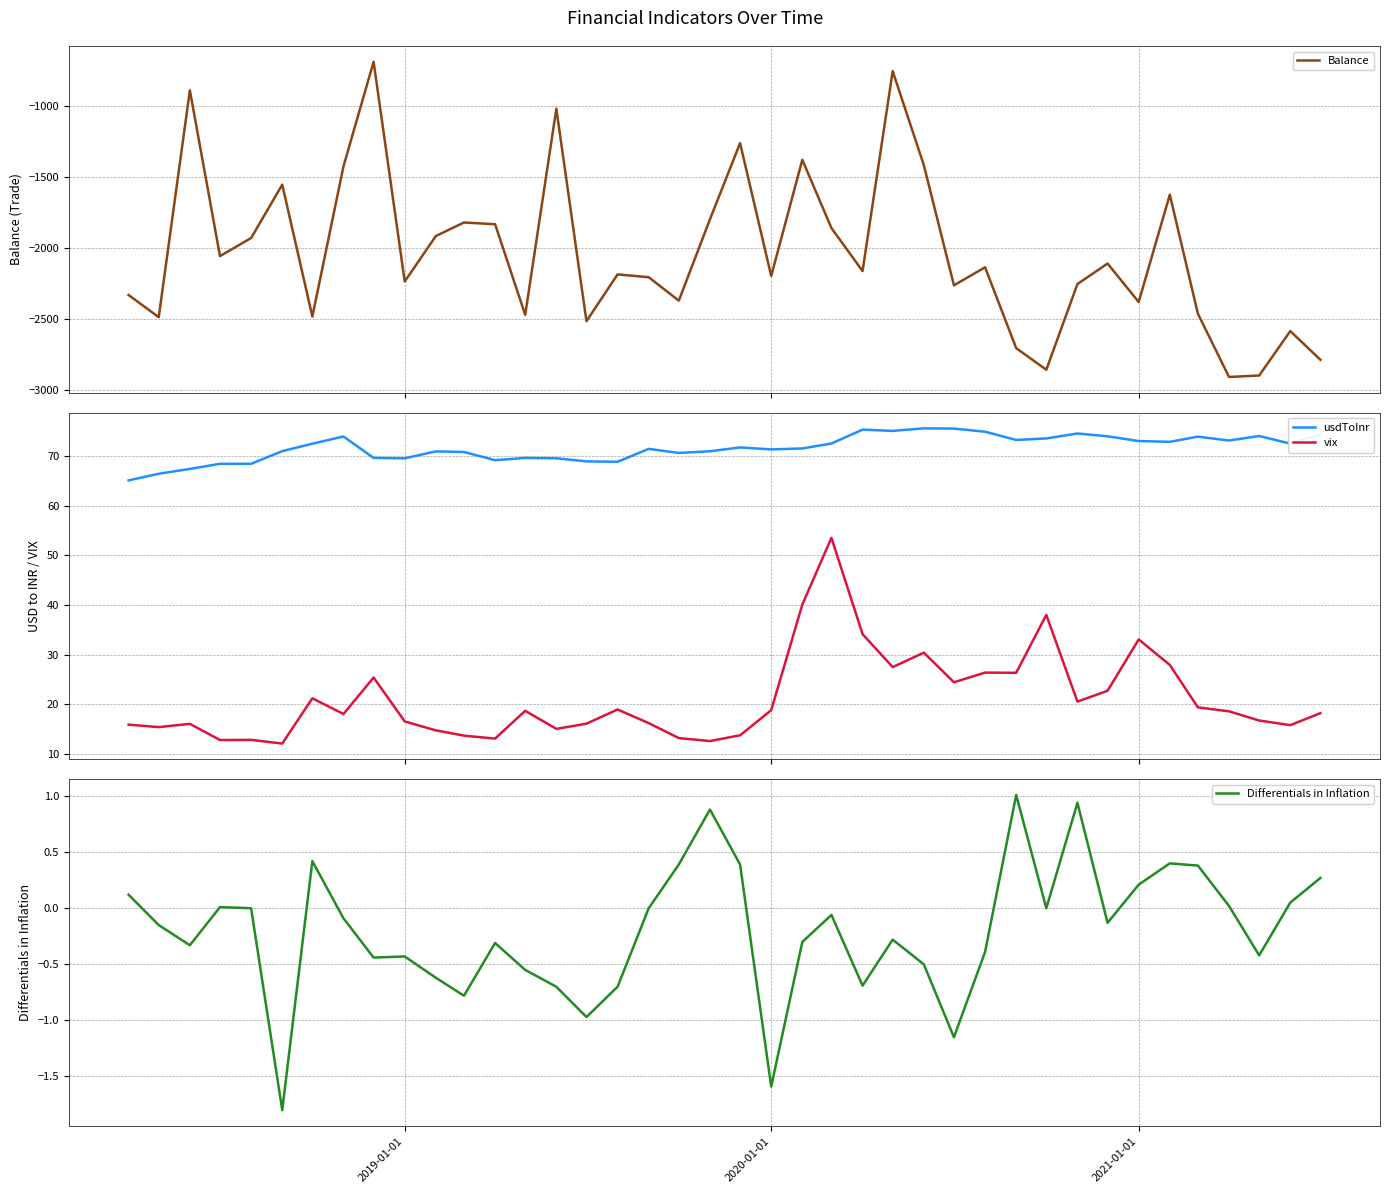

What are all the series names shown in the legend?

Balance, usdToInr, vix, Differentials in Inflation